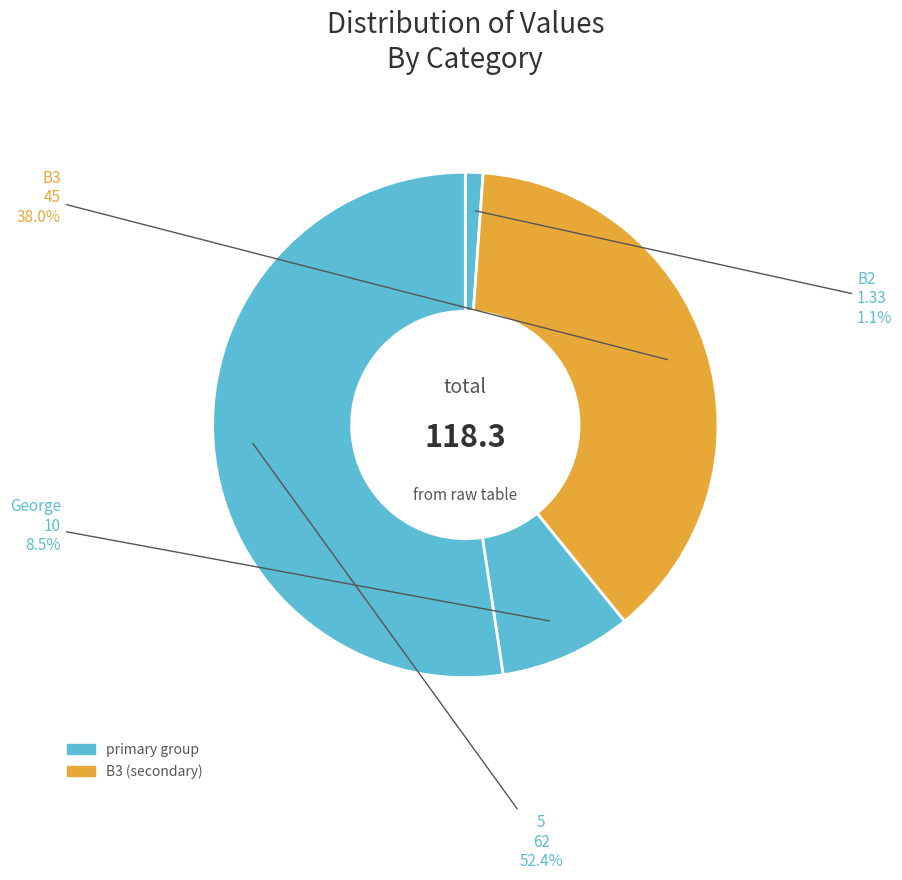

To the nearest percent, what is the average slice percentage?

25%